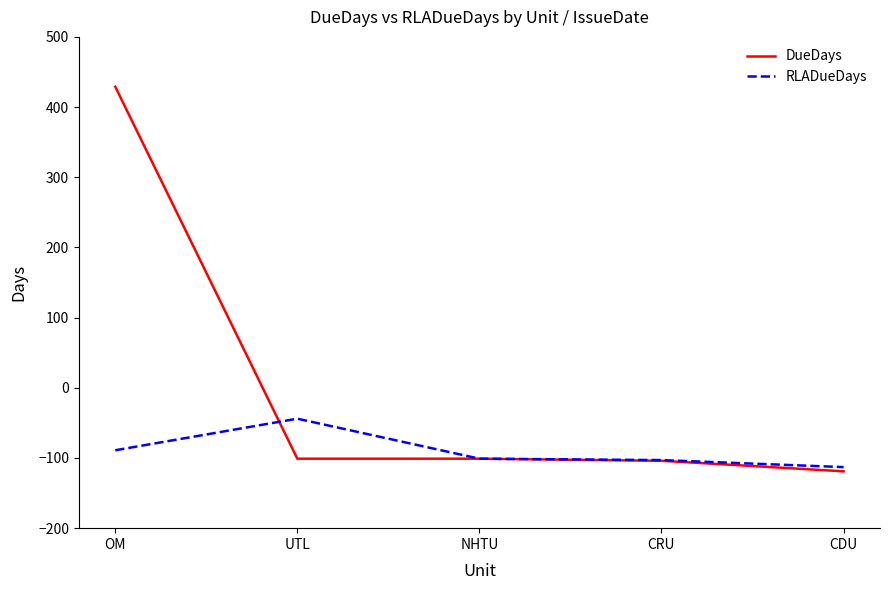

The value of RLADueDays at CDU is -113. True or false?

True